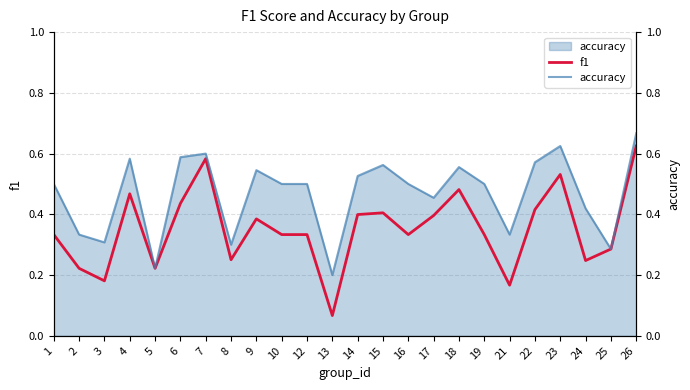

Does the chart have visible grid lines?

Yes